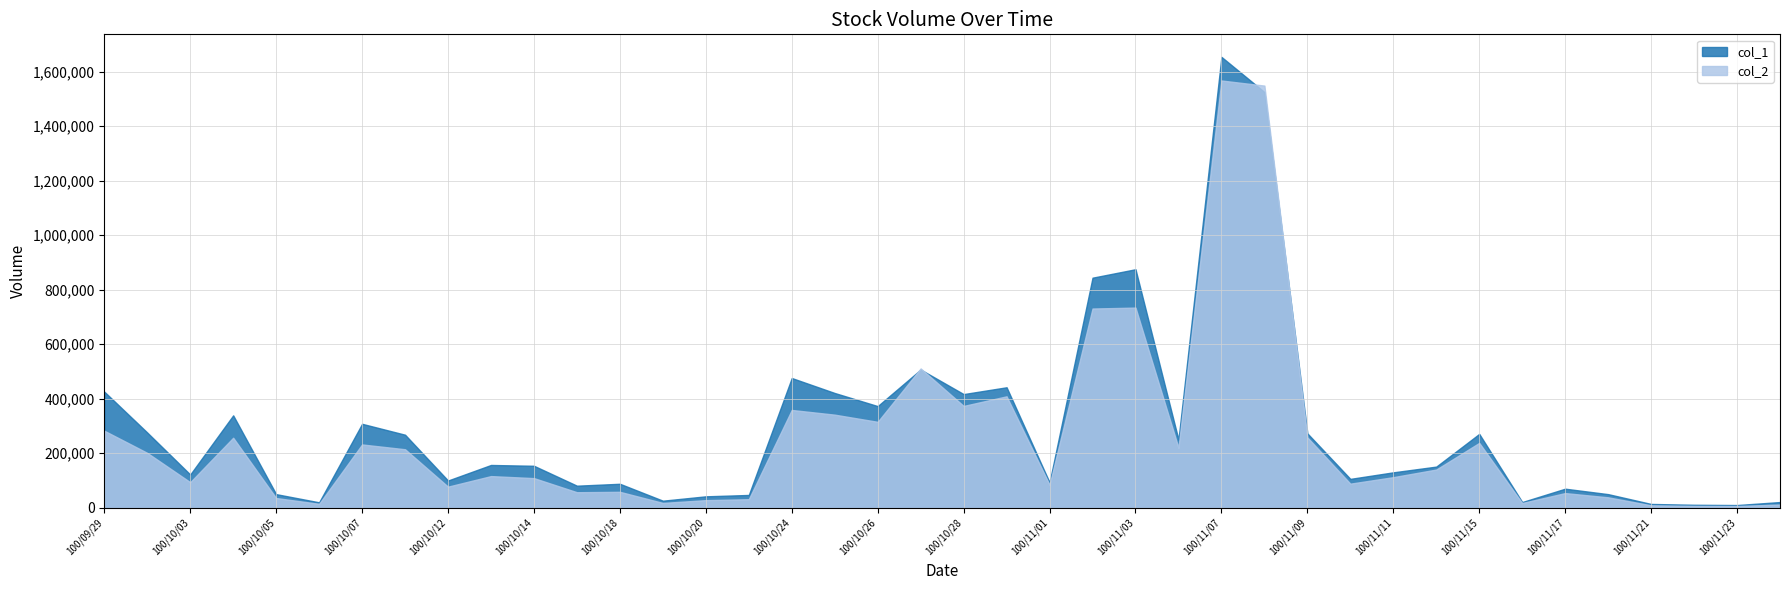

Between 100/10/04 and 100/11/04, which series saw the biggest shift?

col_1